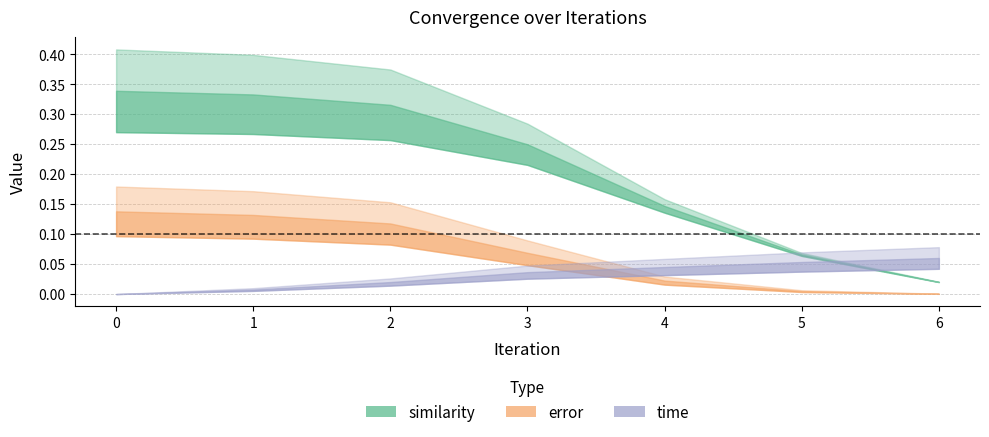

Rank the categories by similarity value from lowest to highest.

6, 5, 4, 3, 2, 1, 0